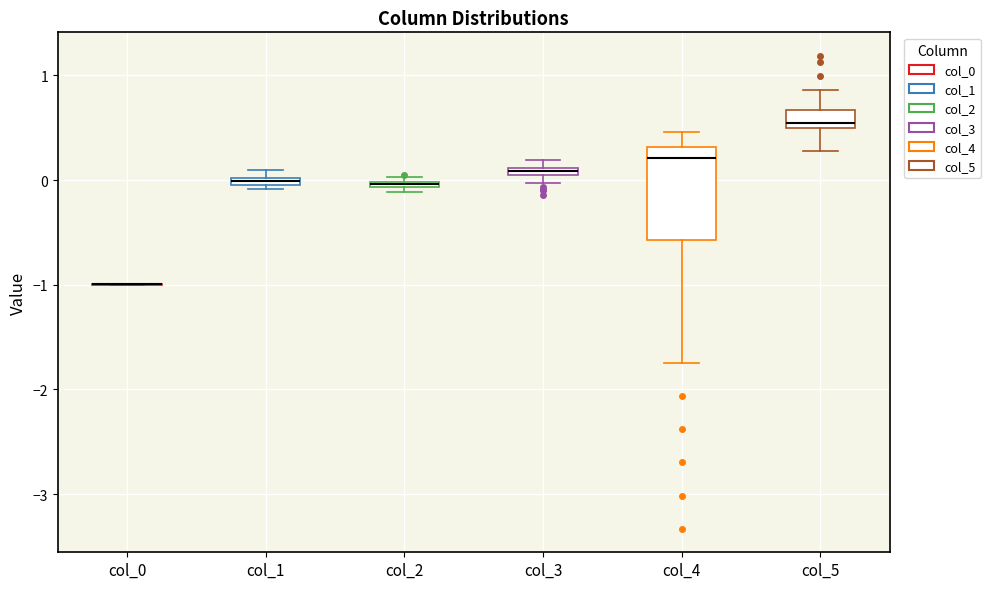

Where is the lower edge of the box for col_1 on the y-axis? The values are not printed on the chart, so give them approximately, as read against the axis.

-0.1